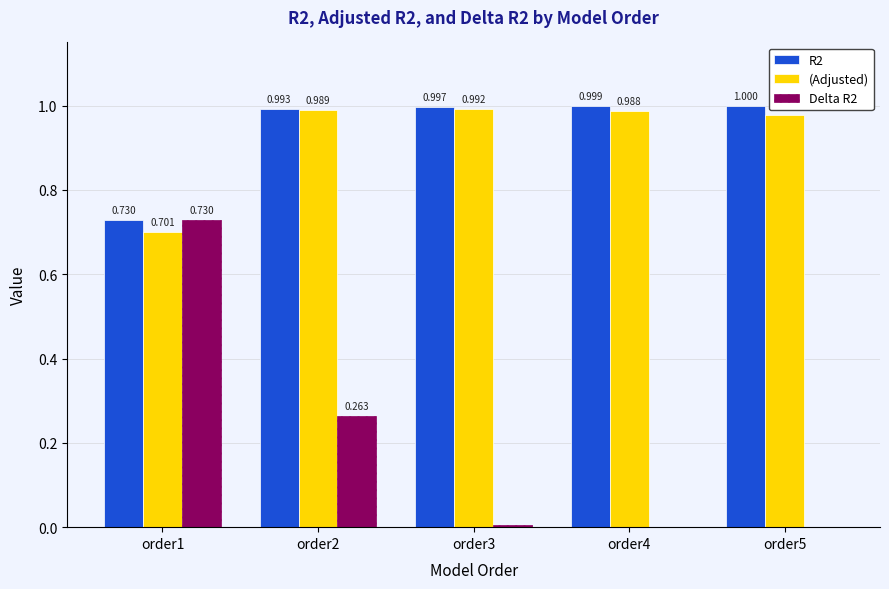

Reading left to right, extract all data points from this chart.

R2: order1=0.7	order2=1.0	order3=1.0	order4=1.0	order5=1.0
(Adjusted): order1=0.7	order2=1.0	order3=1.0	order4=1.0	order5=1.0
Delta R2: order1=0.7	order2=0.3	order3=0.0	order4=0.0	order5=0.0